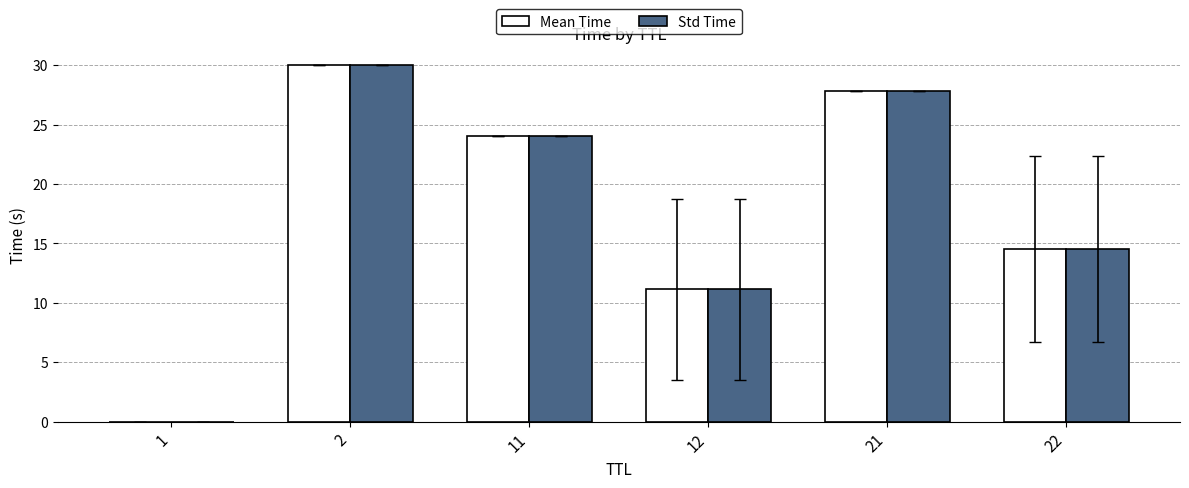

The Std Time series shows 10.3 at 21. True or false?

False